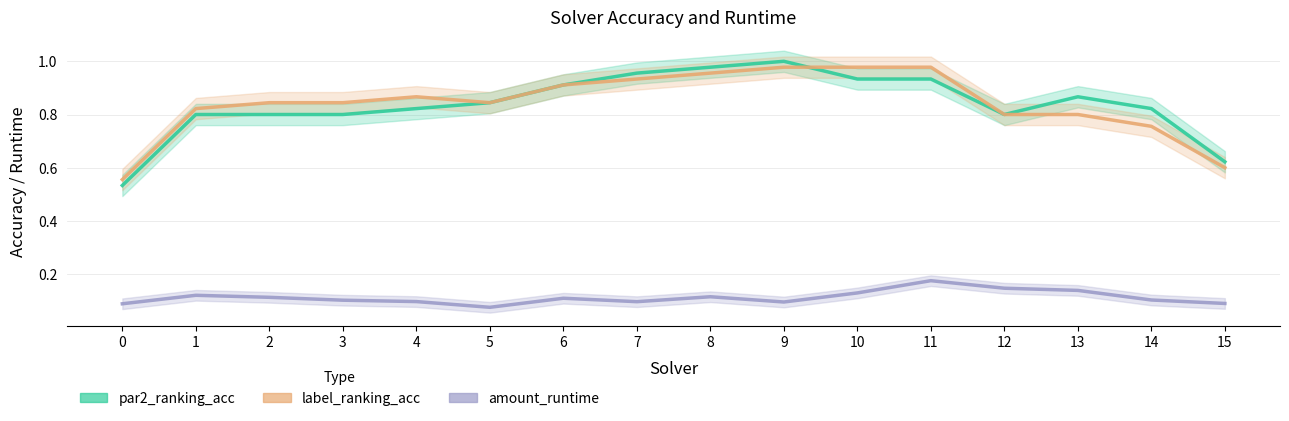

Is the value of amount_runtime at 14 greater than the value of par2_ranking_acc at 12?

No